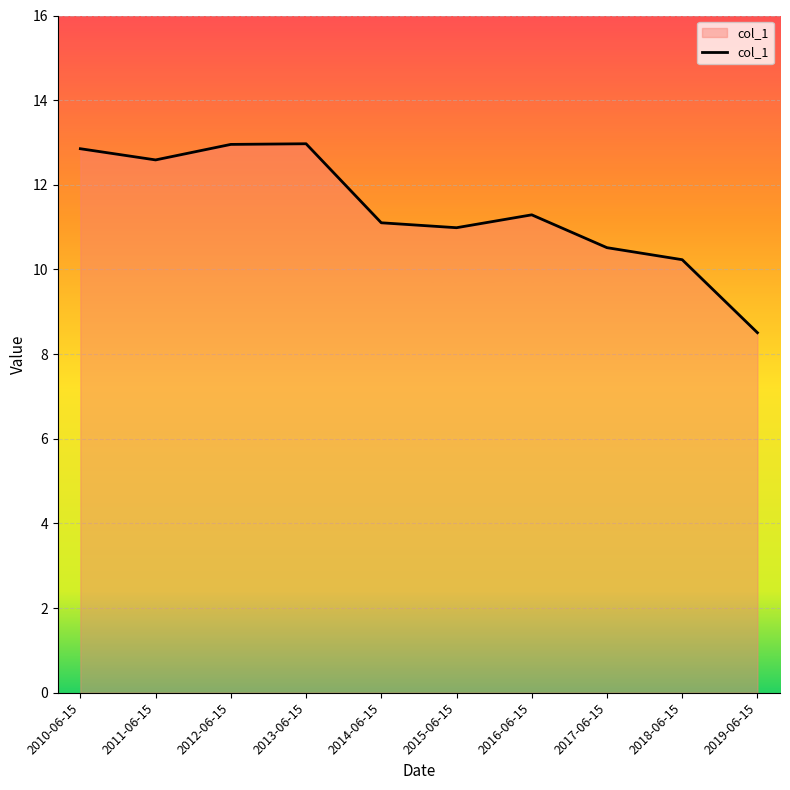

At which category does the chart reach its minimum across all series?

2019-06-15